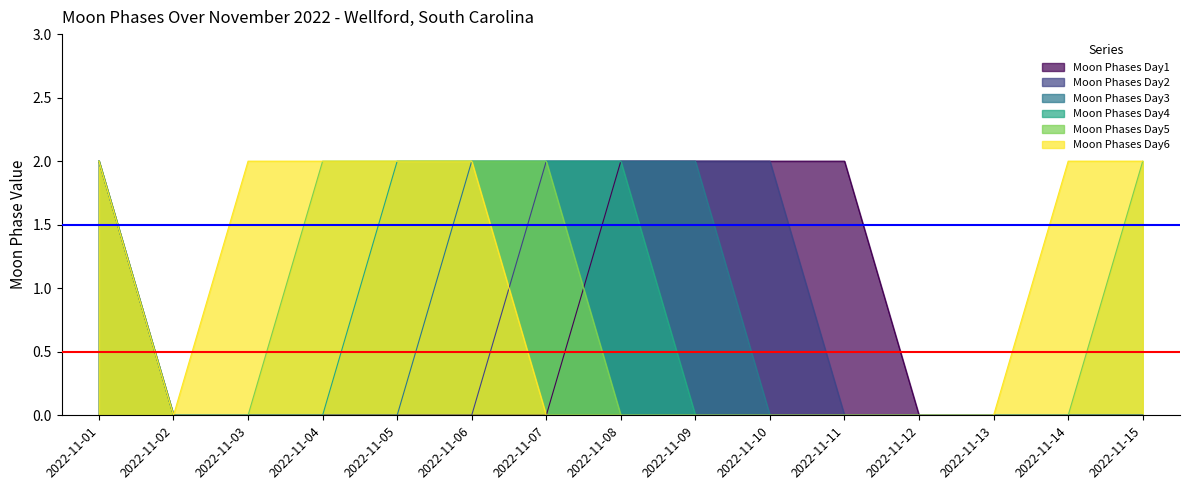

How many lines are shown in the chart?

6